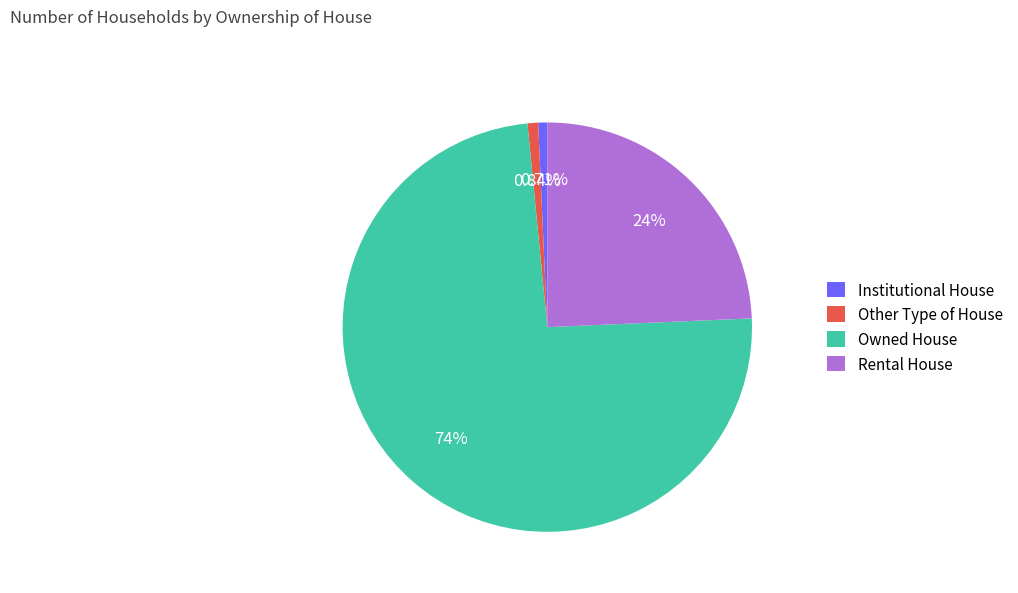

Count the number of slices in the pie.

4